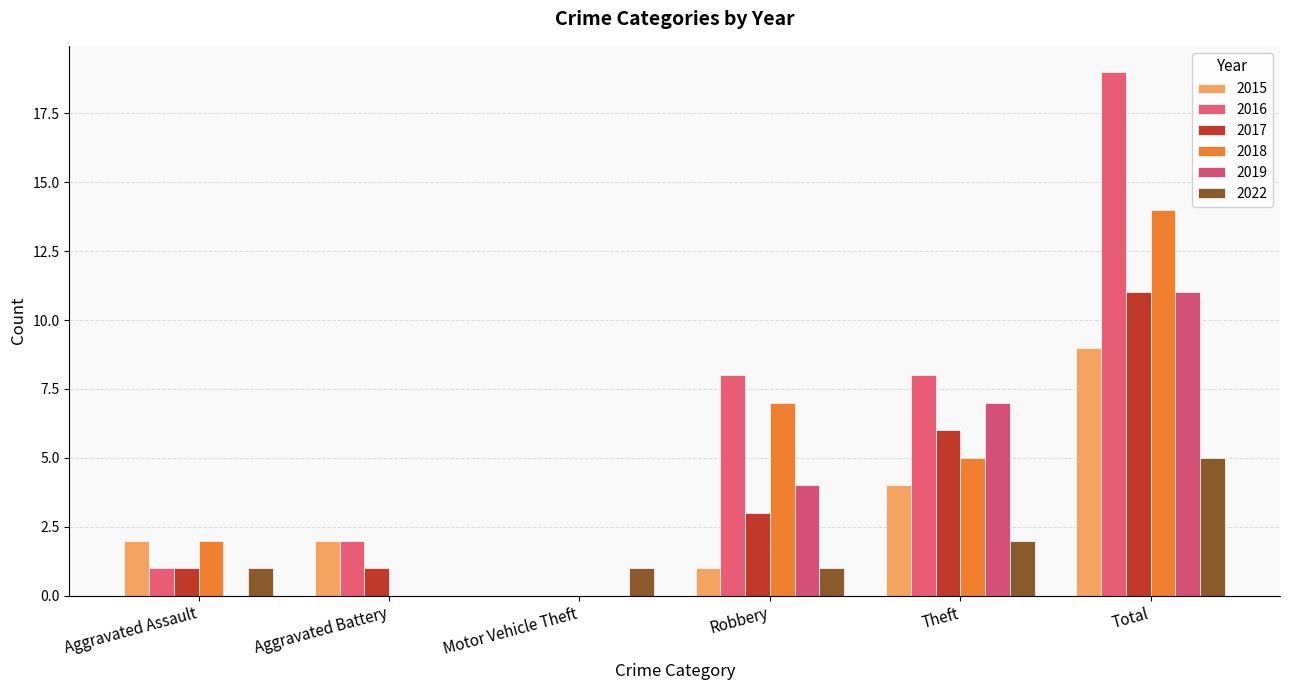

The value of 2022 at Total is 5. True or false?

True